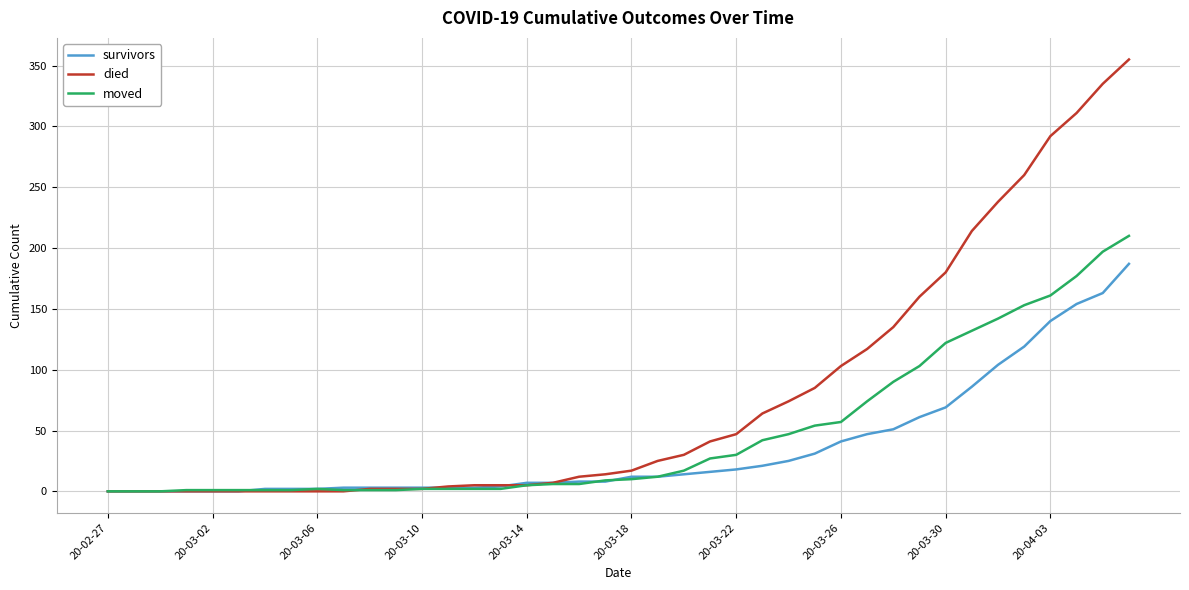

Which series has the largest range (max minus min)?

died